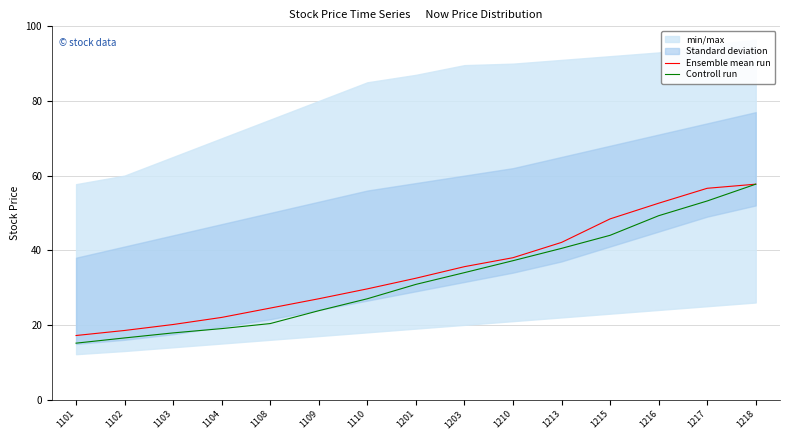

Reading left to right, what are all the values shown in this chart?

Ensemble mean run: 17.1	18.5	20.1	22.0	24.5	27.0	29.6	32.5	35.6	38.0	42.1	48.4	52.6	56.6	57.7
Controll run: 15.1	16.5	17.9	19.0	20.4	23.8	27.0	30.9	34.0	37.2	40.5	44.0	49.2	53.2	57.7